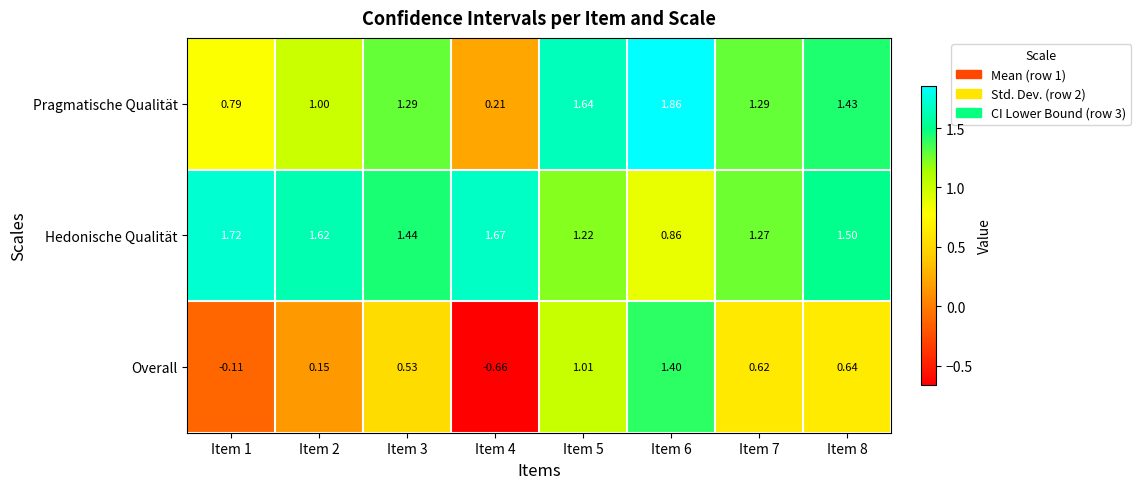

Between Item 2 and Item 6, which series saw the biggest shift?

Overall